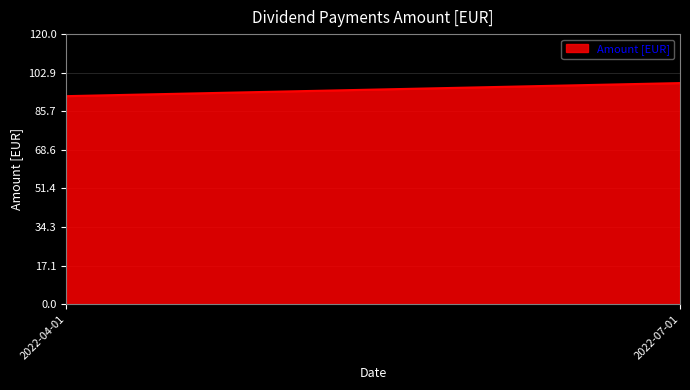

What is the average value?

95.3